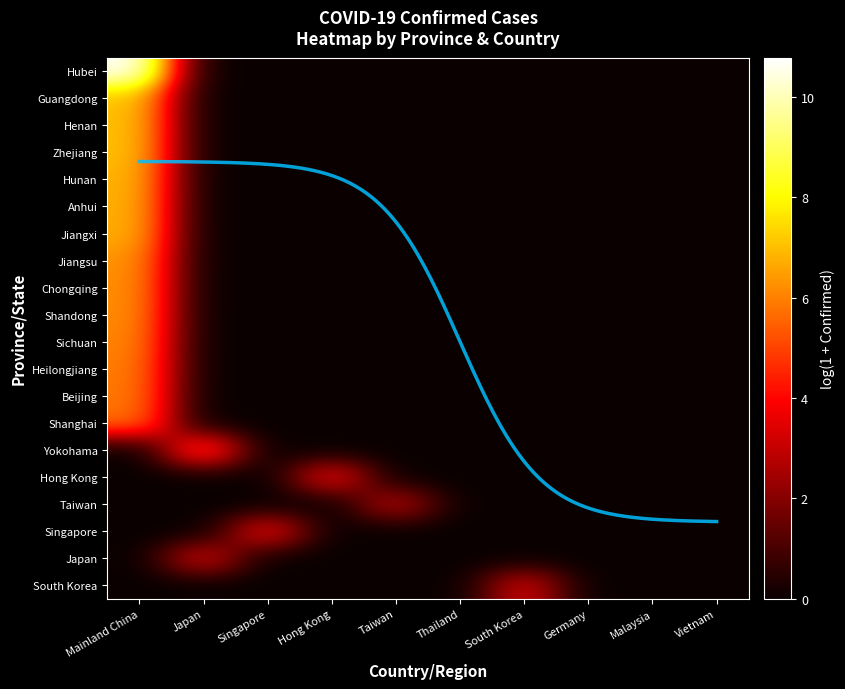

At which label does Henan reach its peak?

Mainland China